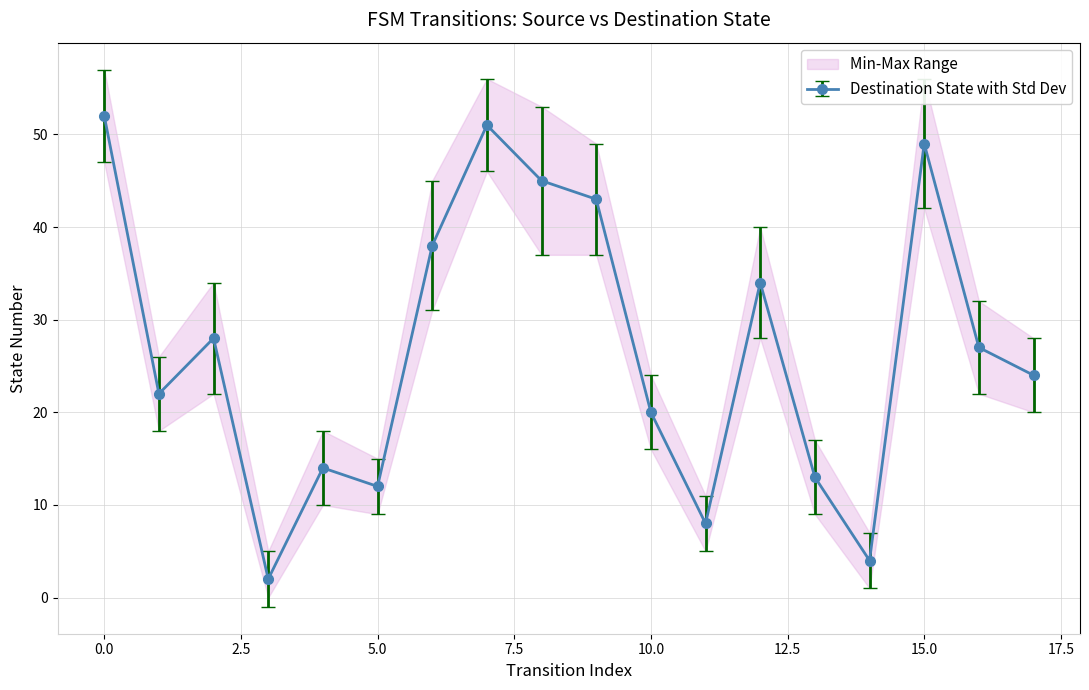

What is the greatest value displayed?

52